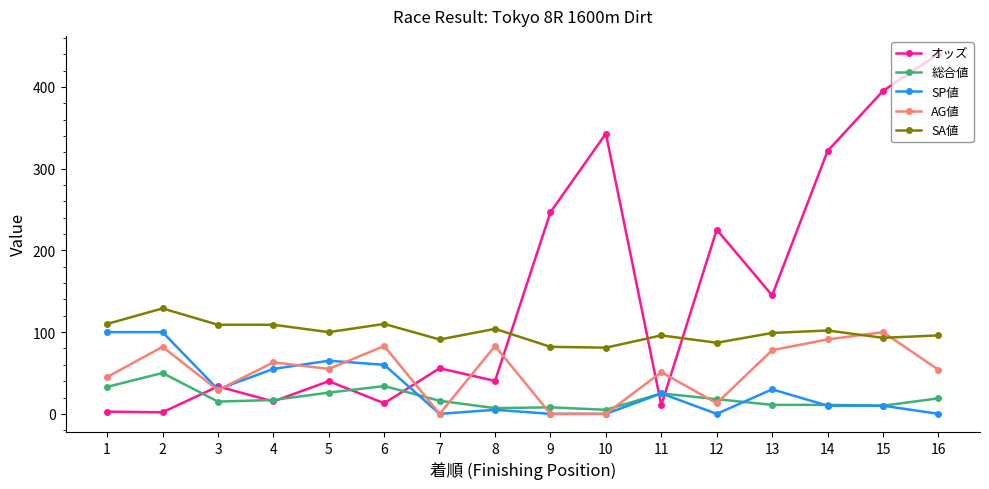

The value of SA値 at 13 is 99.0. True or false?

True